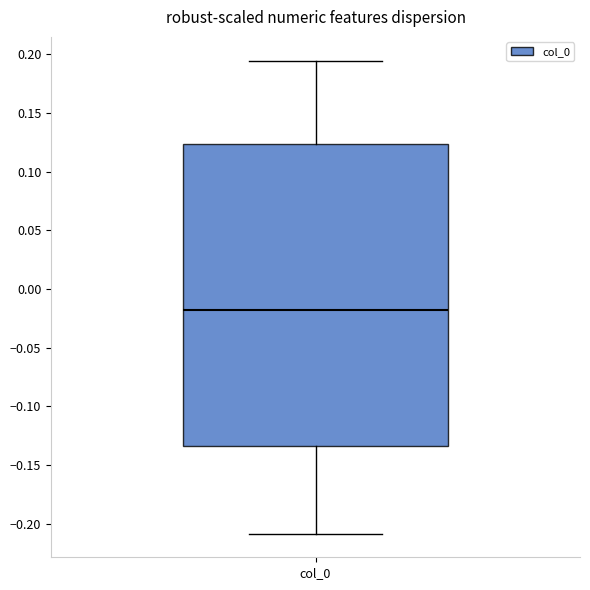

Where is the upper edge of the box for col_0 on the y-axis? The values are not printed on the chart, so give them approximately, as read against the axis.

0.125